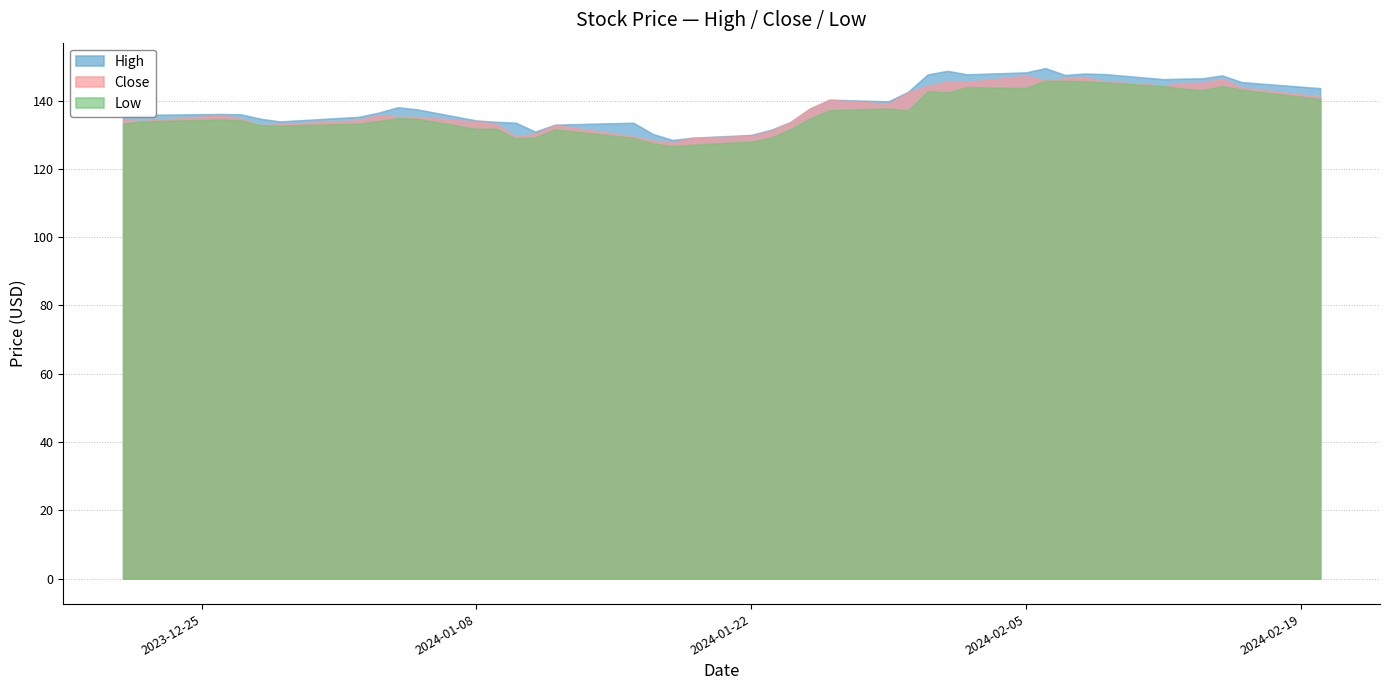

List the series in order of their overall mean, highest first.

High, Close, Low